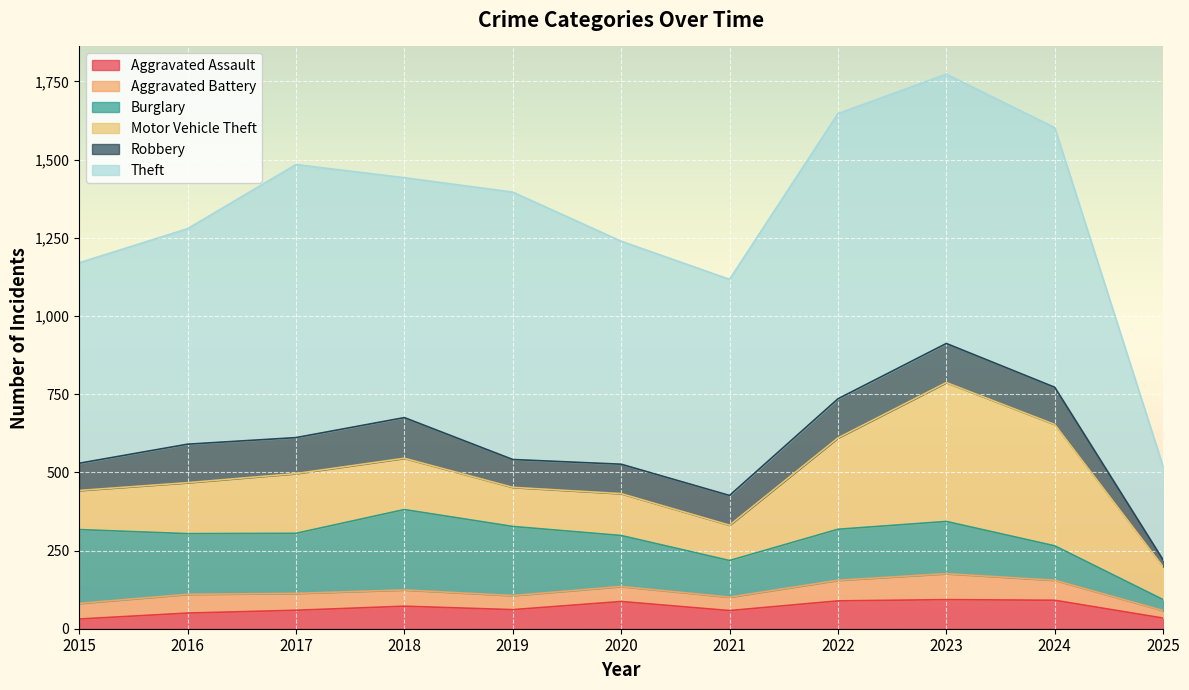

At which category does Theft reach its first local peak?

2017